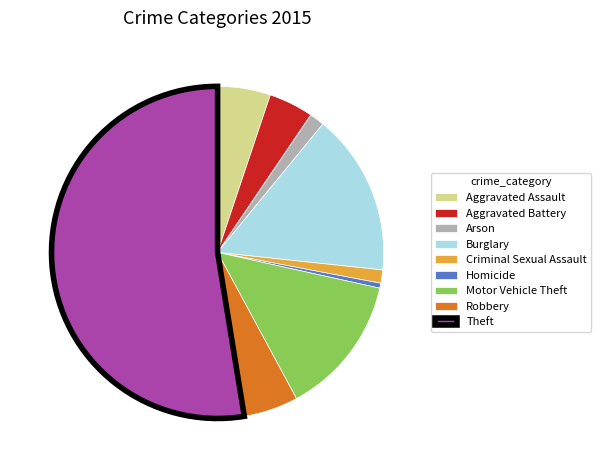

Which slice is the largest?

Theft